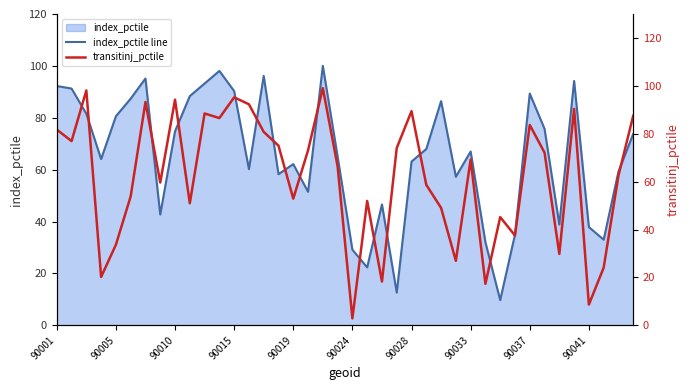

How many lines are shown in the chart?

2